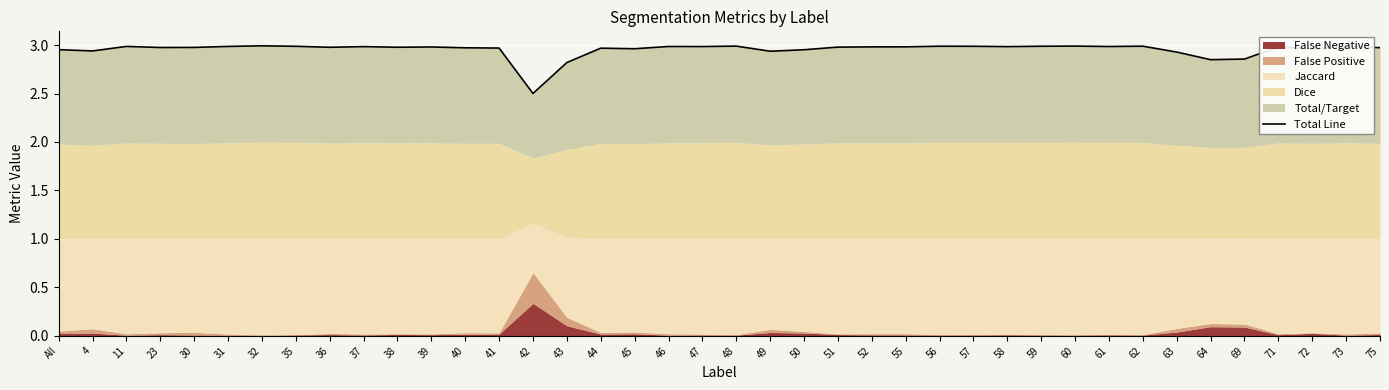

Which label corresponds to the largest value in the chart?

32